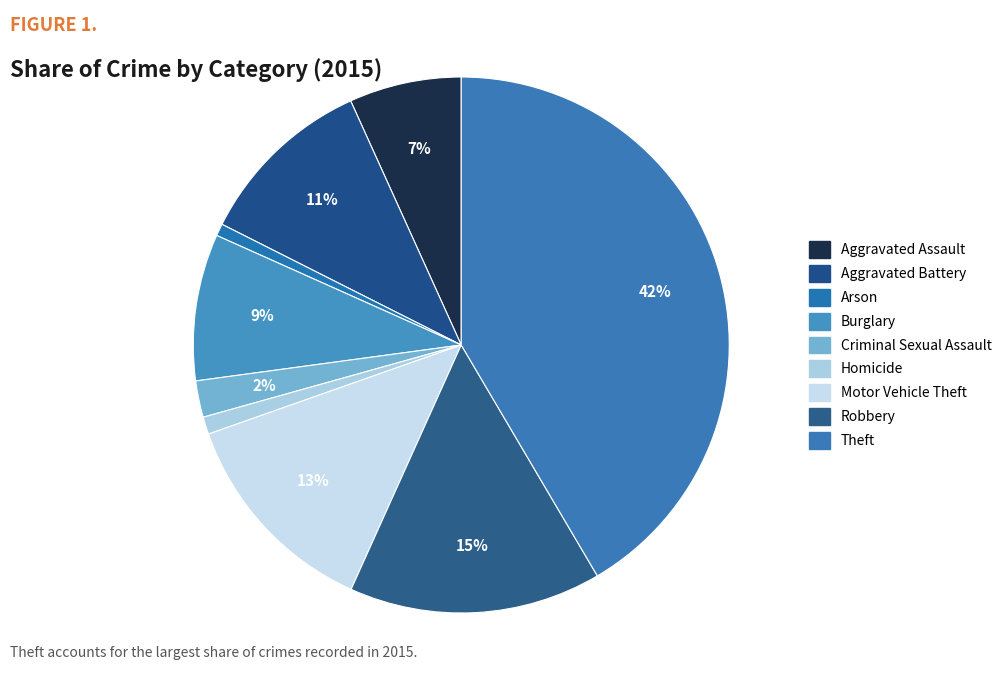

To the nearest percent, what is the combined percentage of Burglary and Arson?

10%